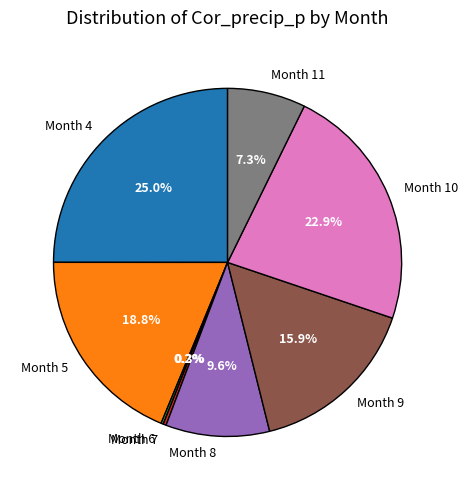

To the nearest percent, what is the difference between the largest and smallest slice percentages?

25%